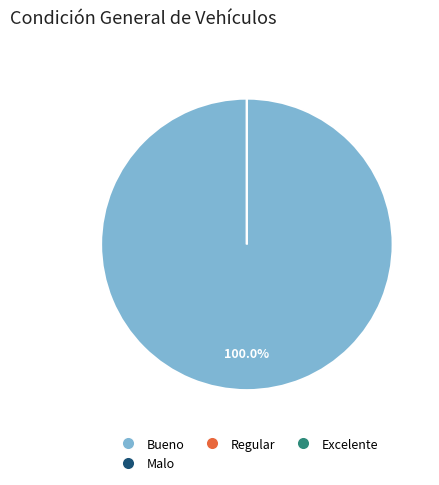

Which has a higher value, Malo or Regular?

Malo